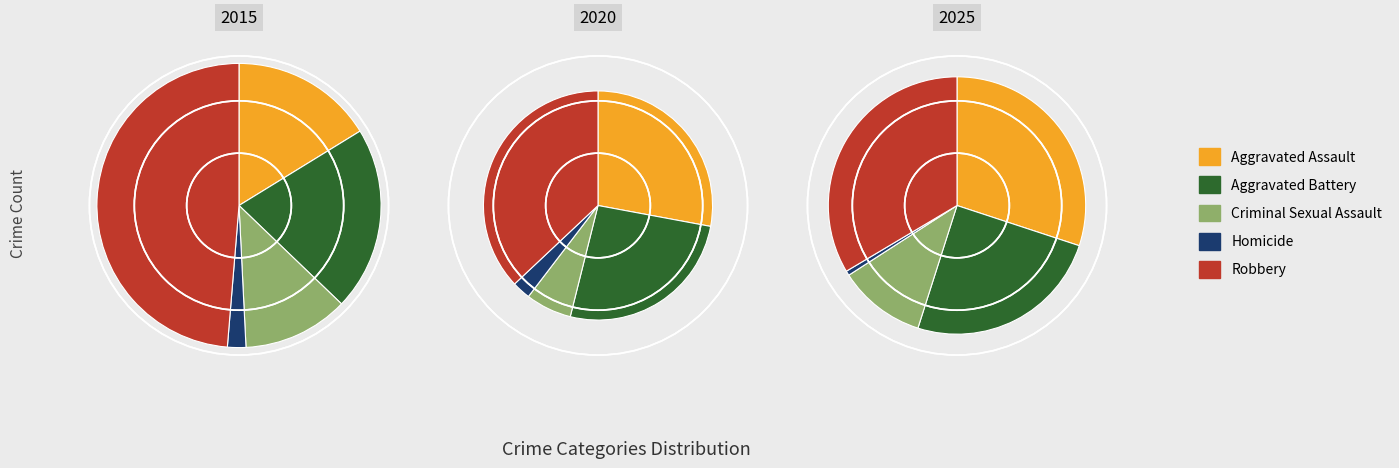

What is the spread (max minus min) of values at Criminal Sexual Assault?

136